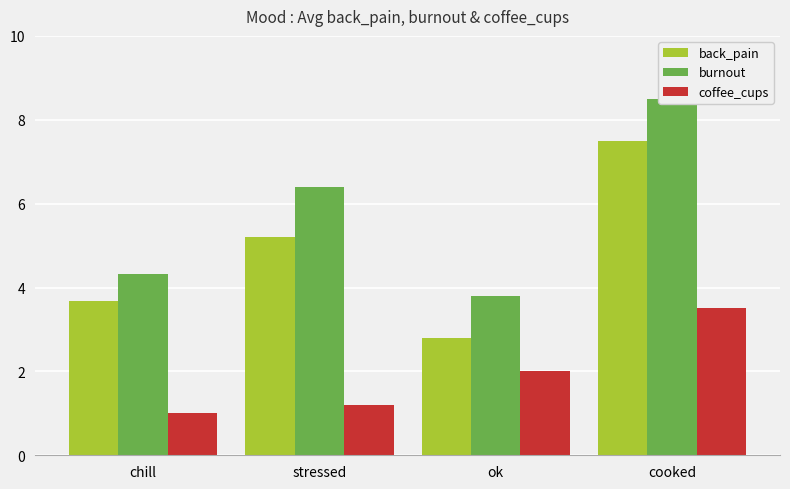

Which series changed the most between chill and stressed?

burnout